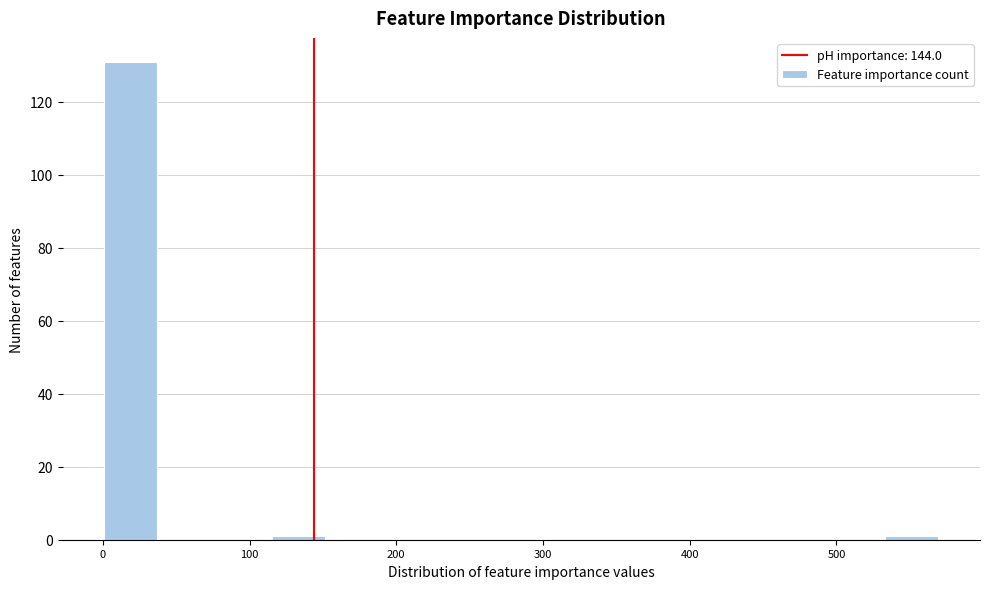

Read against the x-axis, roughly where is the centre of the tallest bar?

20